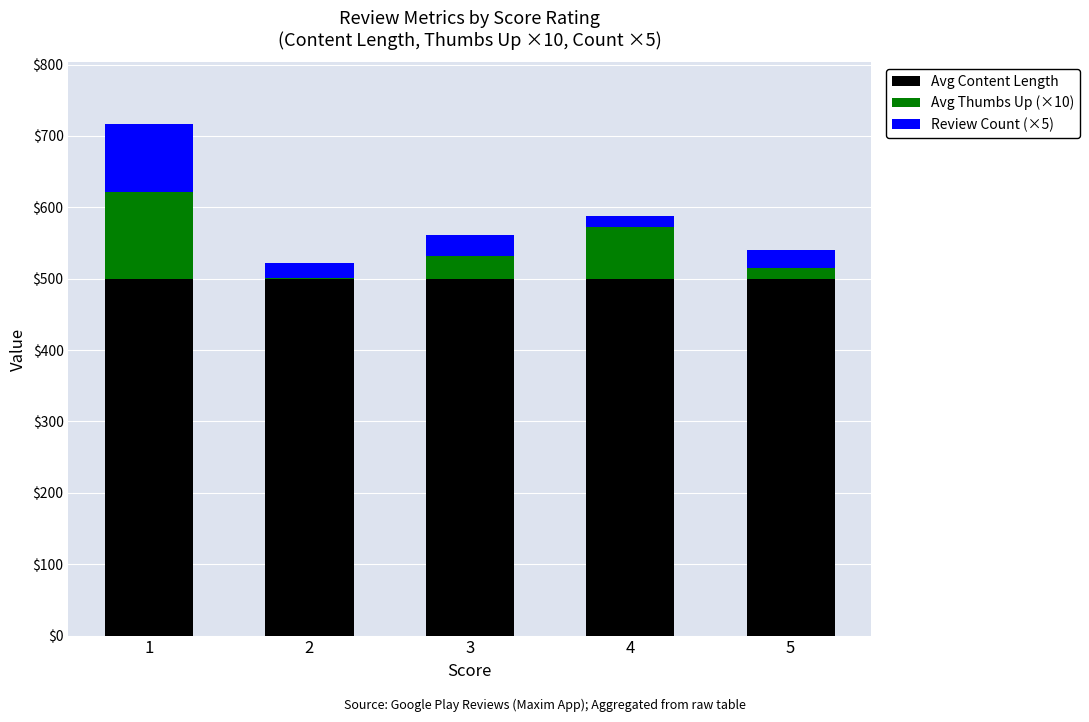

At which category is the sum across all series the highest?

1